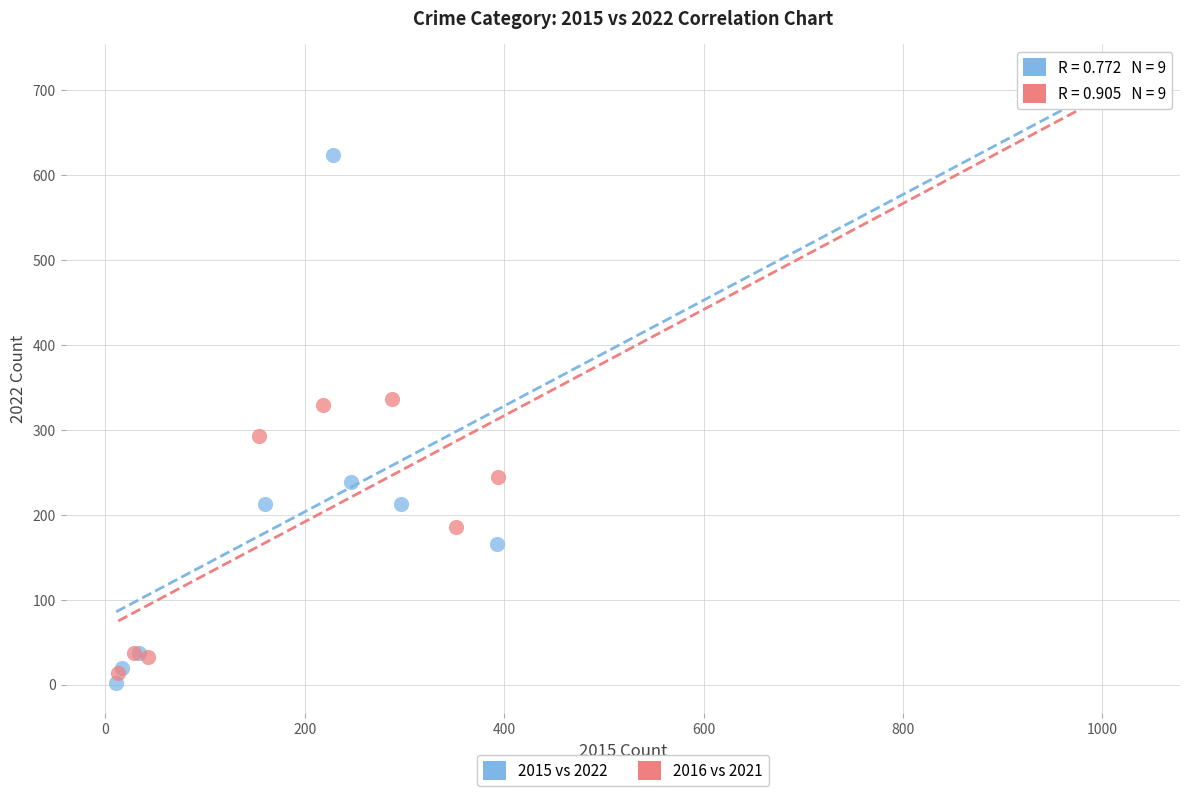

What are all the series names shown in the legend?

2015 vs 2022, 2016 vs 2021